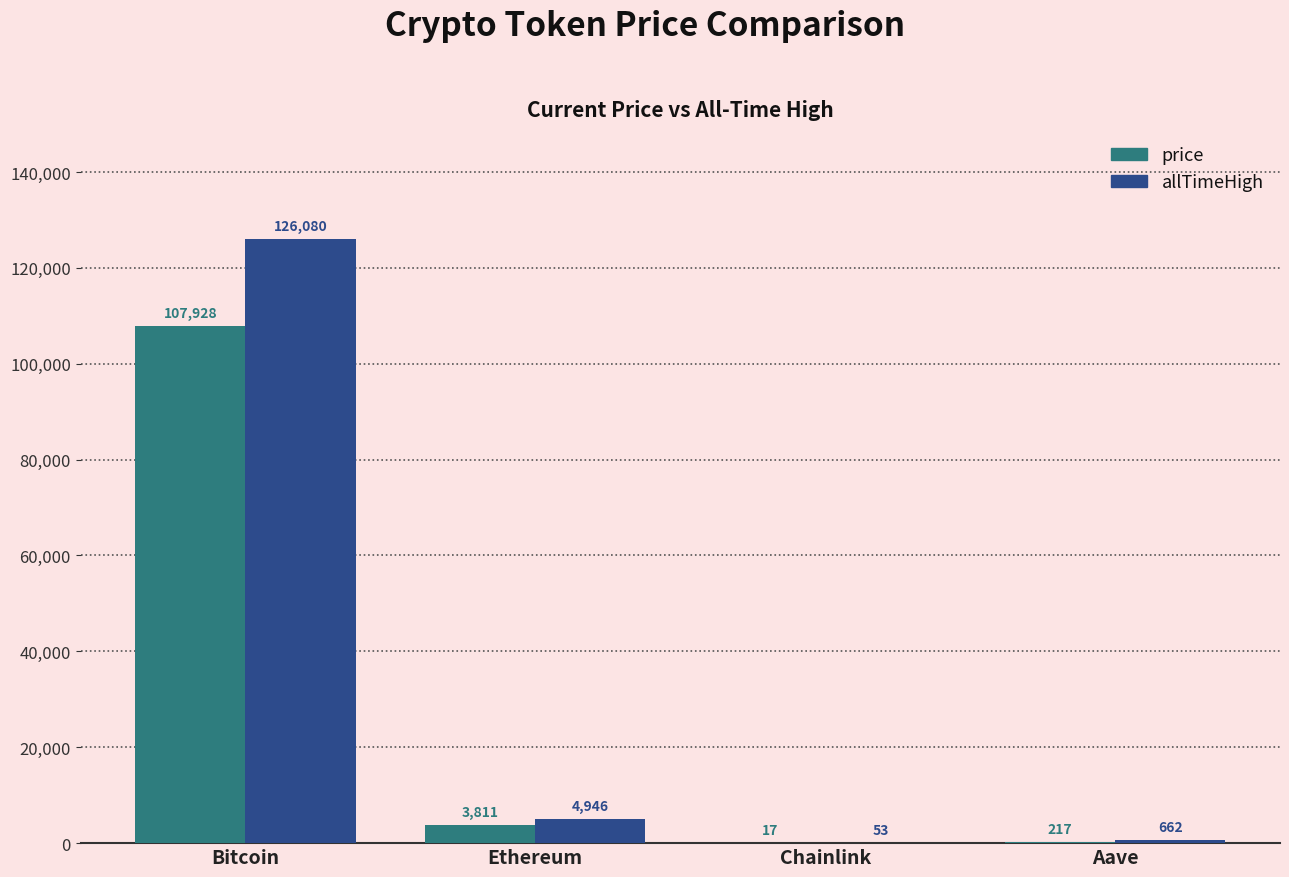

Is the value of allTimeHigh at Ethereum greater than the value of price at Bitcoin?

No